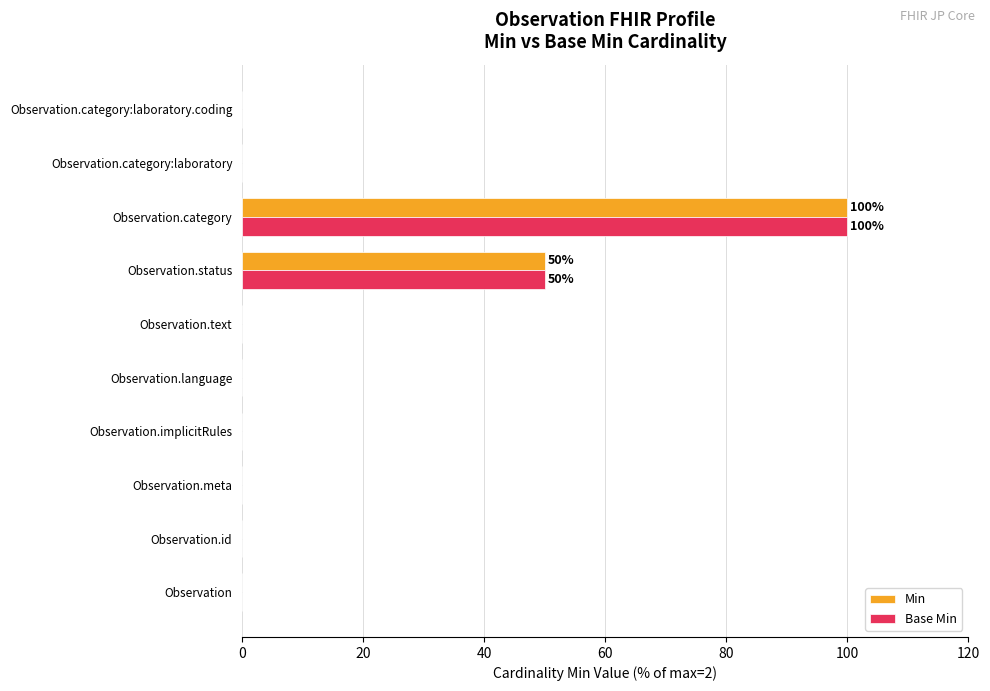

What is the sum of all Base Min values?

150